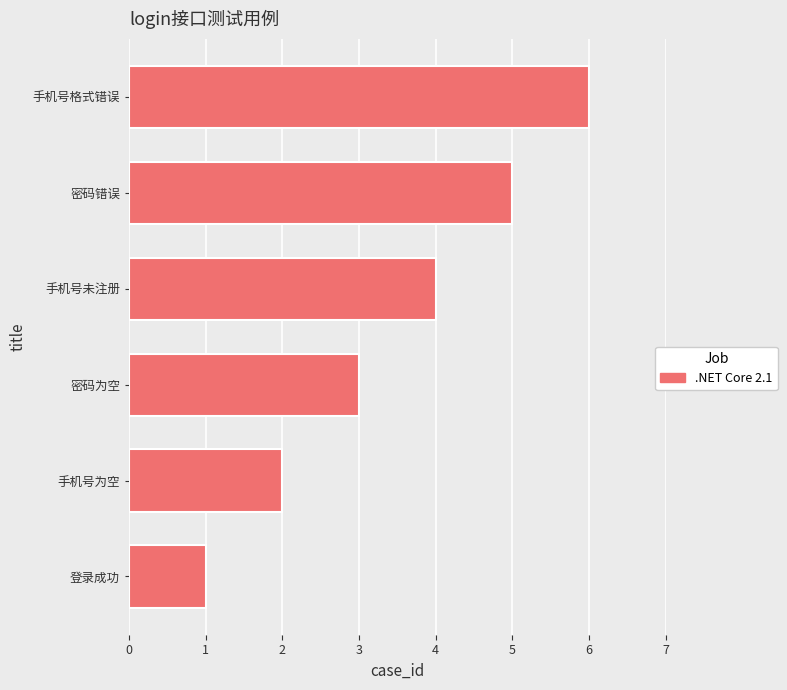

Is it true that the value at 登录成功 is 1?

True